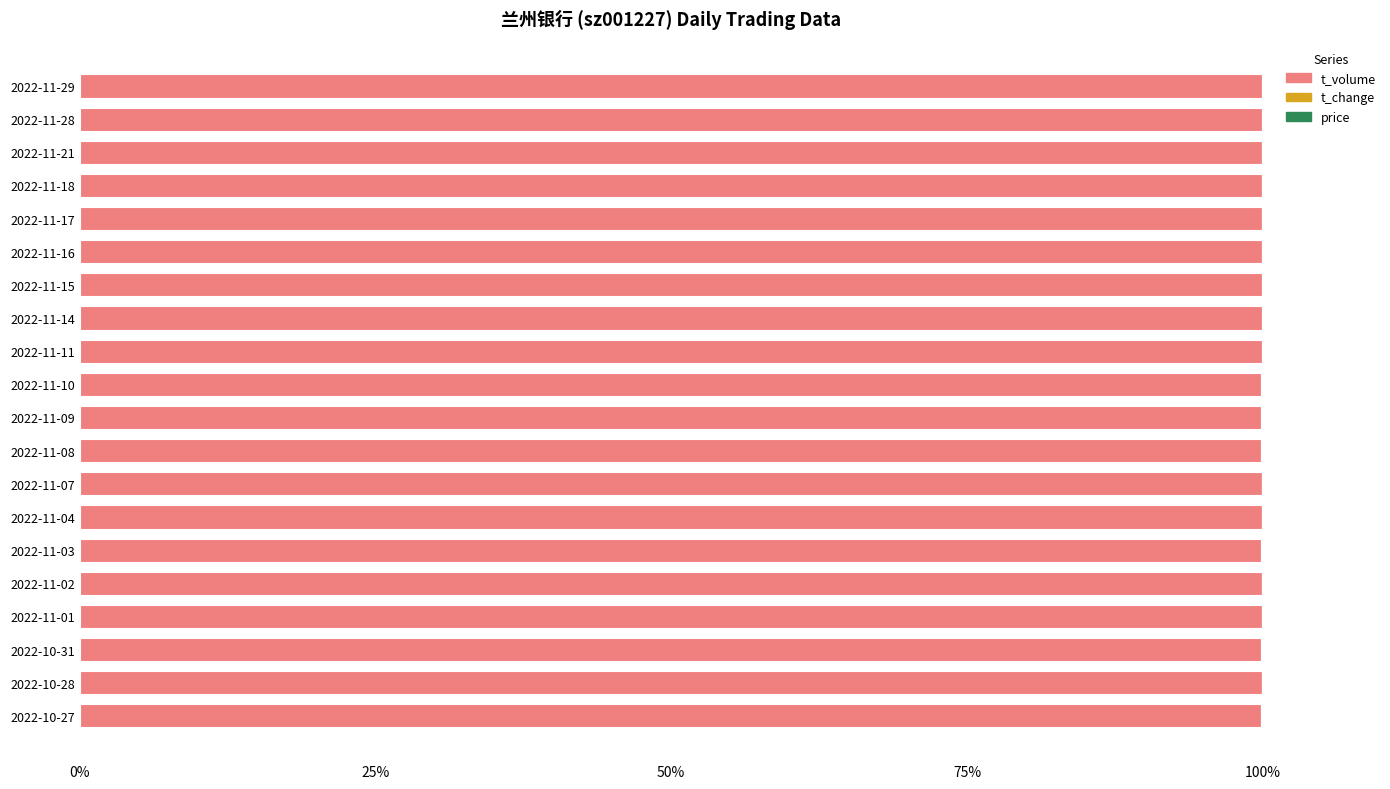

What is the highest value of the t_volume series?

99.9